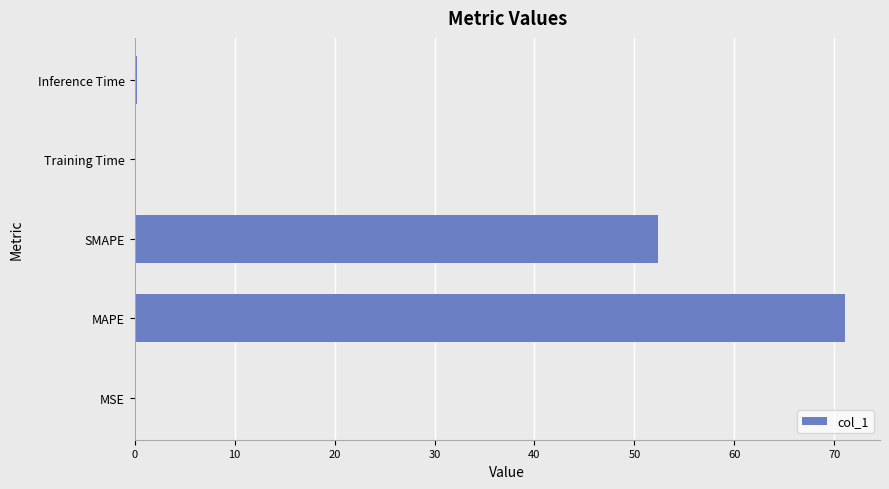

Are the bars grouped side by side (vs. stacked)?

No